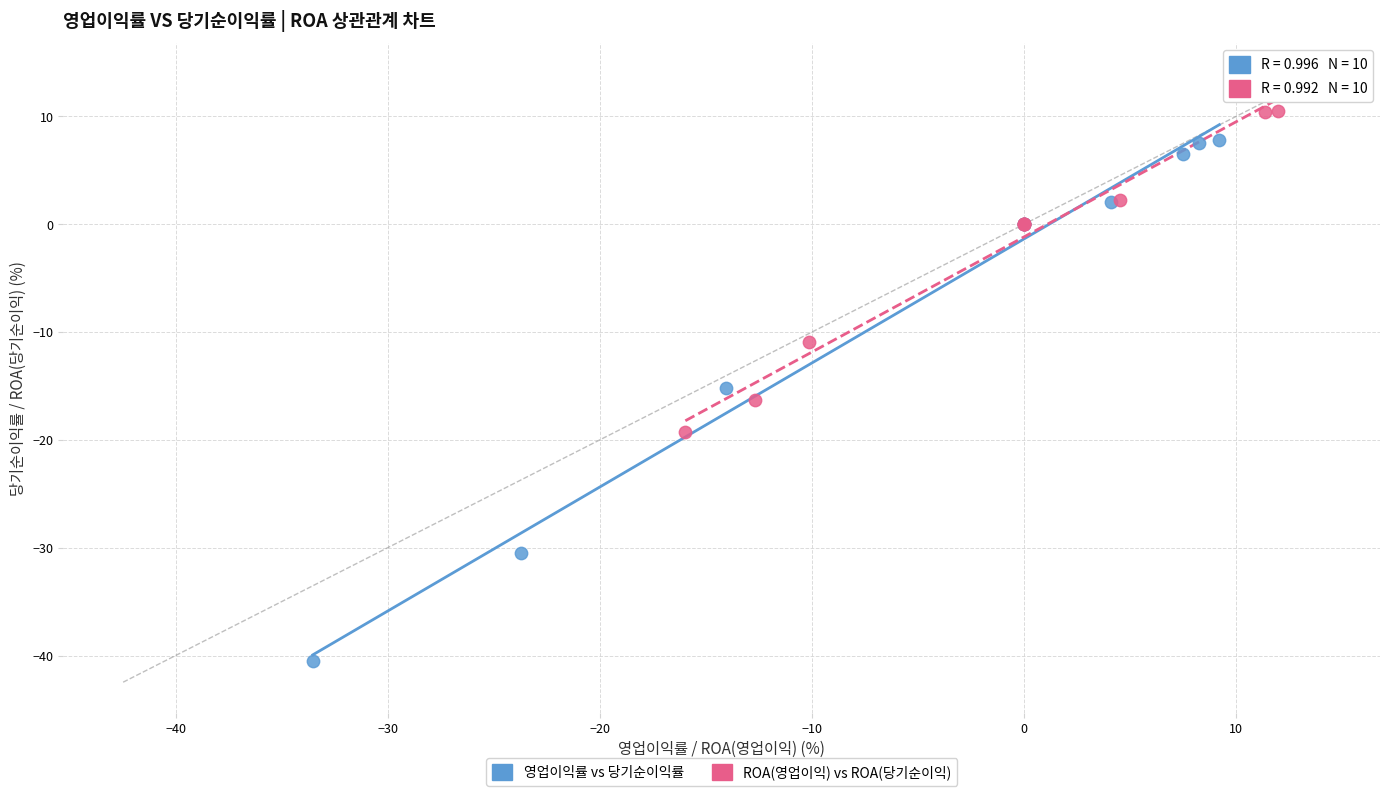

Which series contains the lowest Y value?

영업이익률 vs 당기순이익률